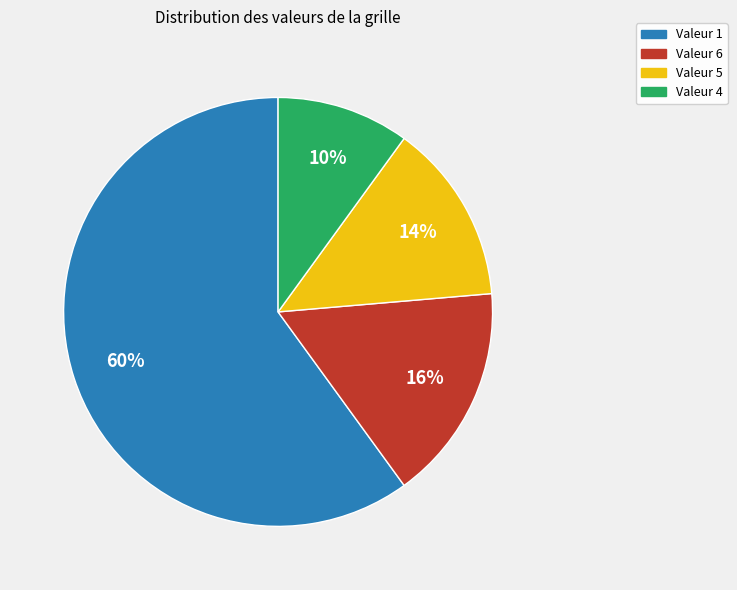

To the nearest percent, what is the average slice percentage?

25%